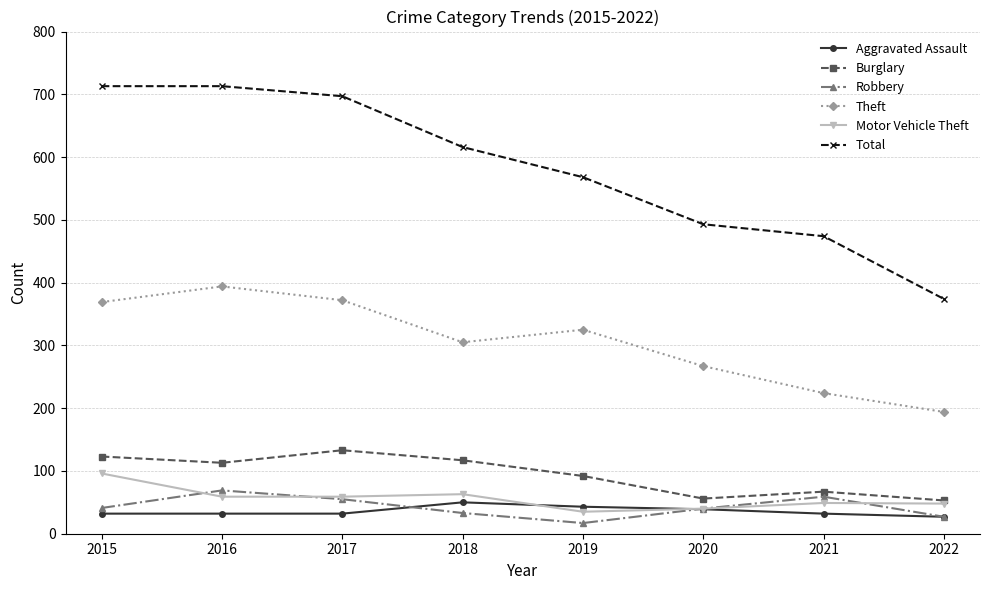

What is the total value across all series at 2020?

935